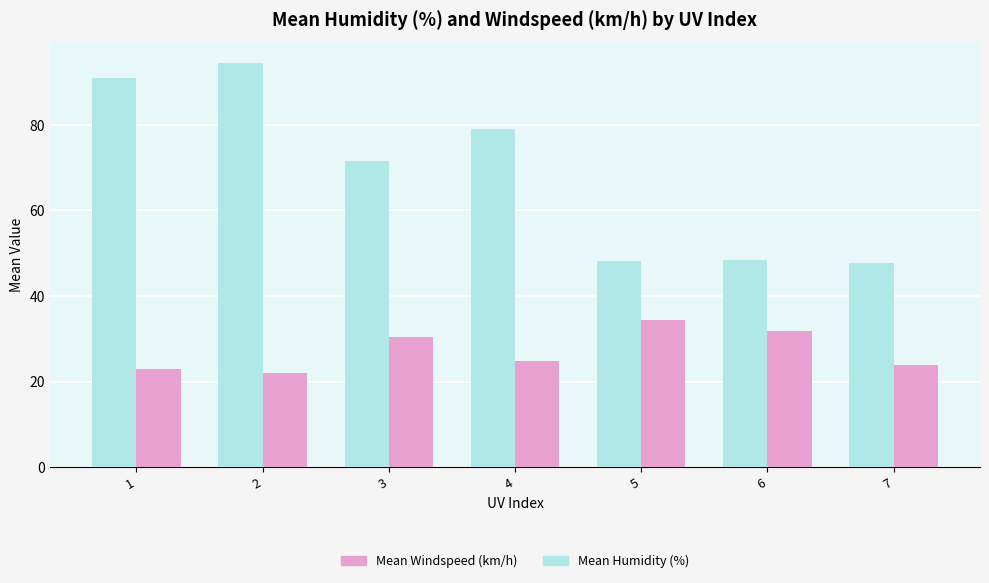

What is the difference between the highest and lowest values at 3?

41.1